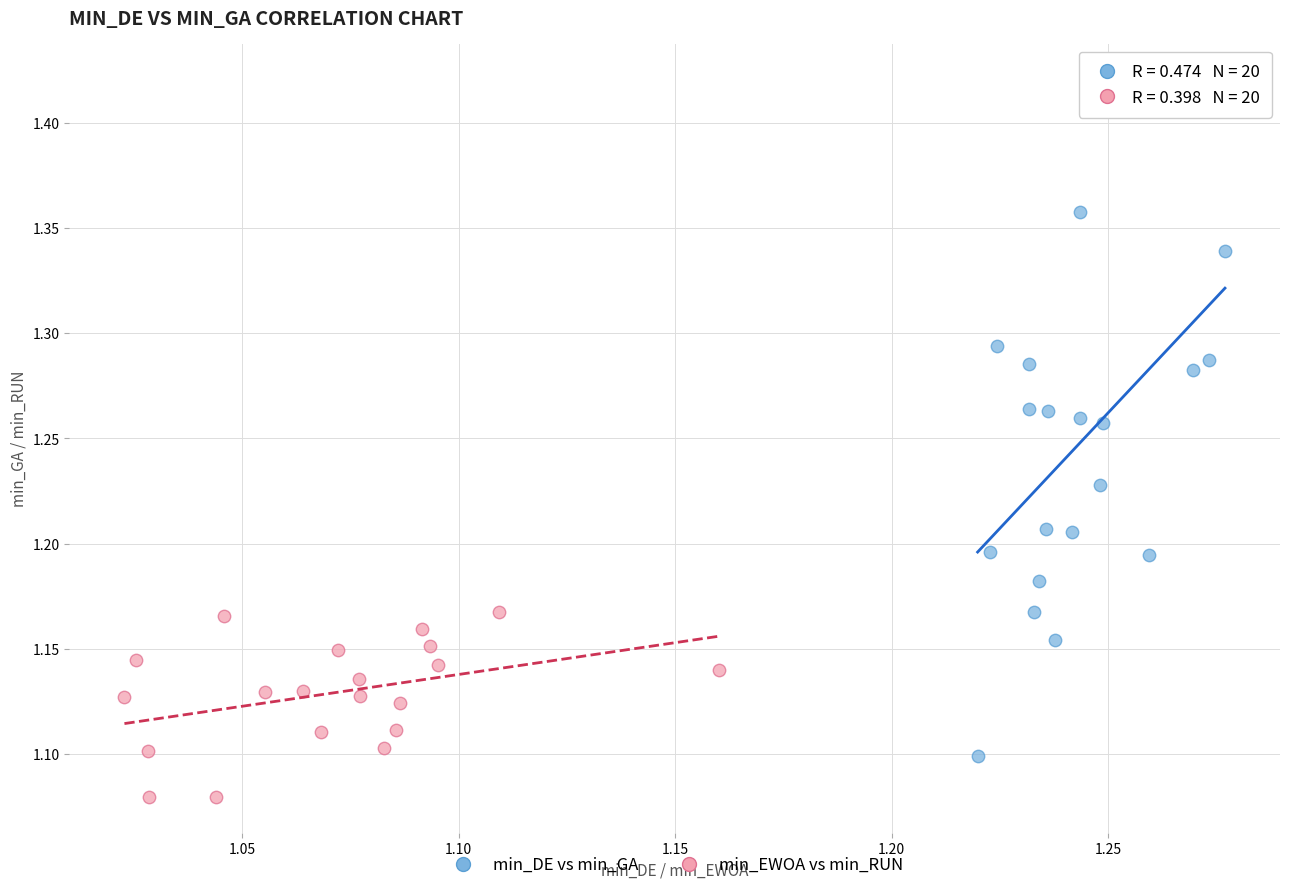

Which series contains the highest Y value?

min_DE vs min_GA